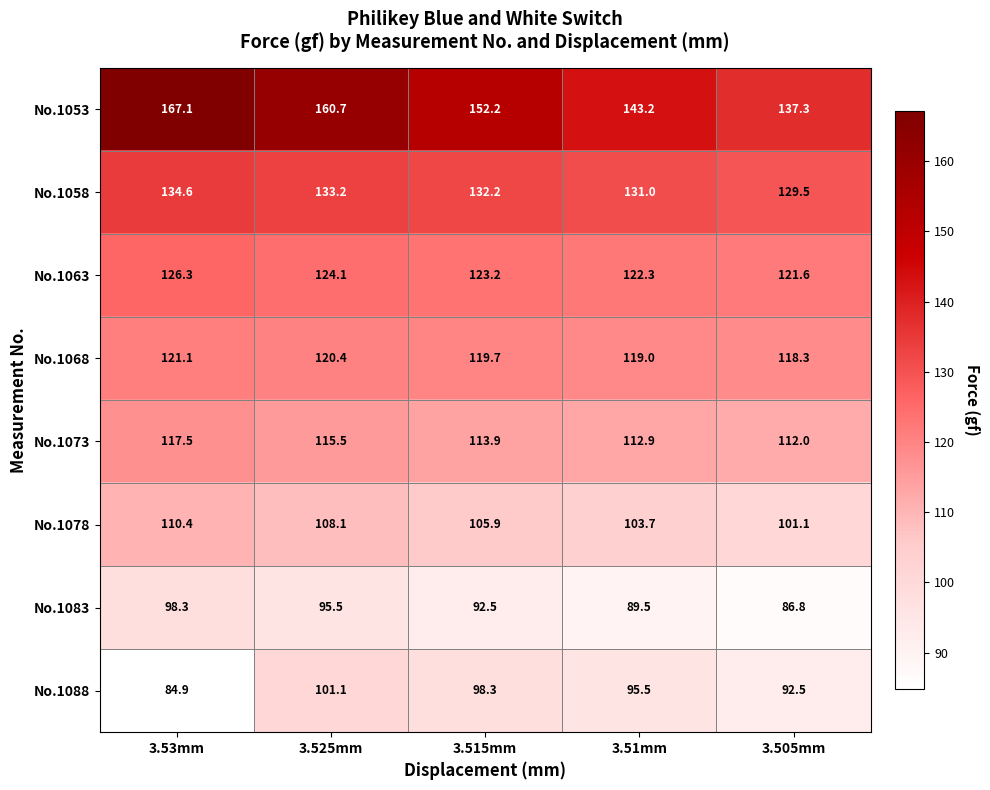

What is the sum of all No.1088 values?

472.3